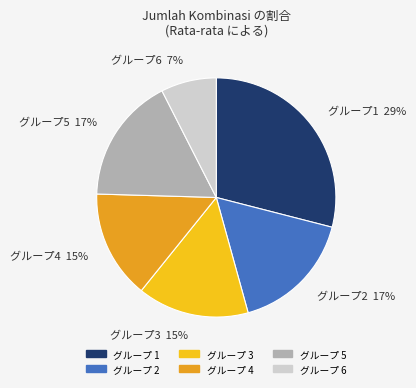

How many slices are in this pie chart?

6